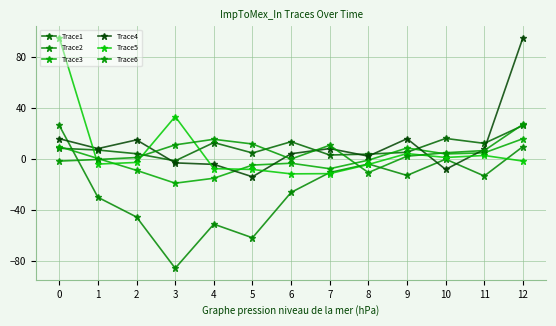

The value of Trace5 at 11 is 2.7. True or false?

True